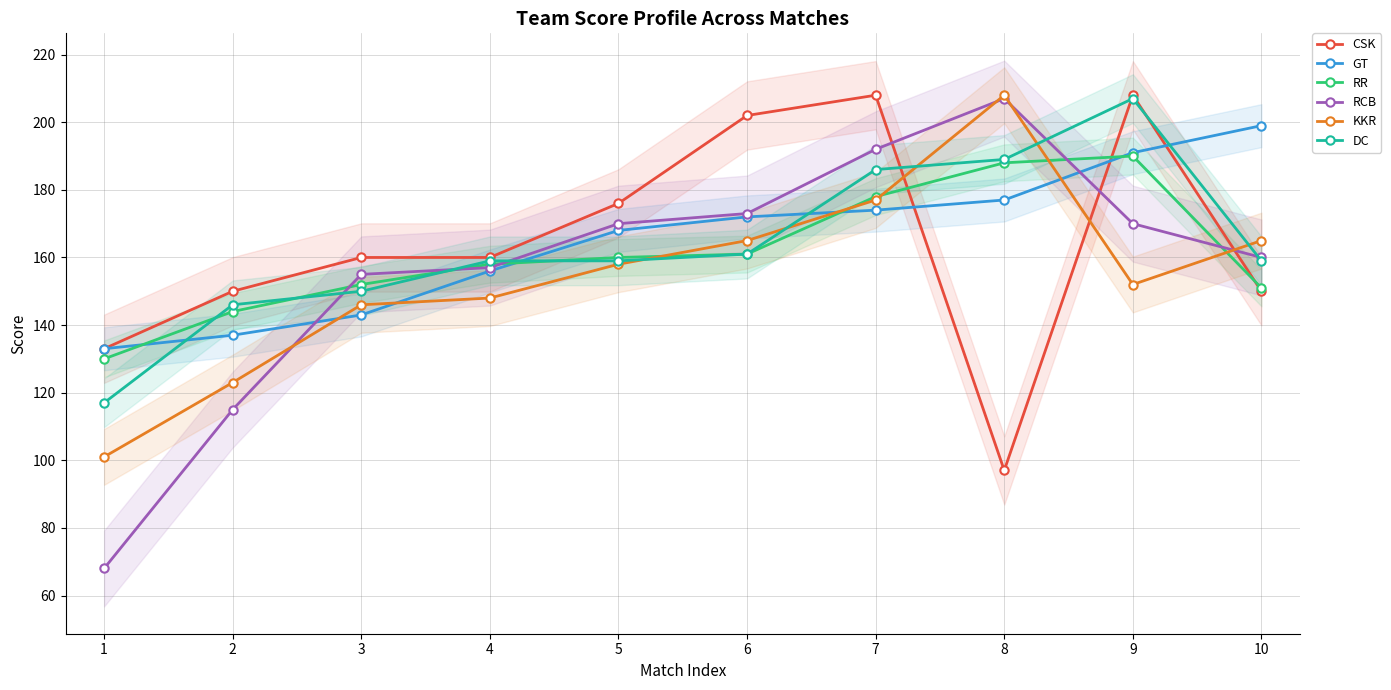

Reading right to left, what are all the values shown in this chart?

CSK: 150	208	97	208	202	176	160	160	150	133
GT: 199	191	177	174	172	168	156	143	137	133
RR: 151	190	188	178	161	160	158	152	144	130
RCB: 160	170	207	192	173	170	157	155	115	68
KKR: 165	152	208	177	165	158	148	146	123	101
DC: 159	207	189	186	161	159	159	150	146	117